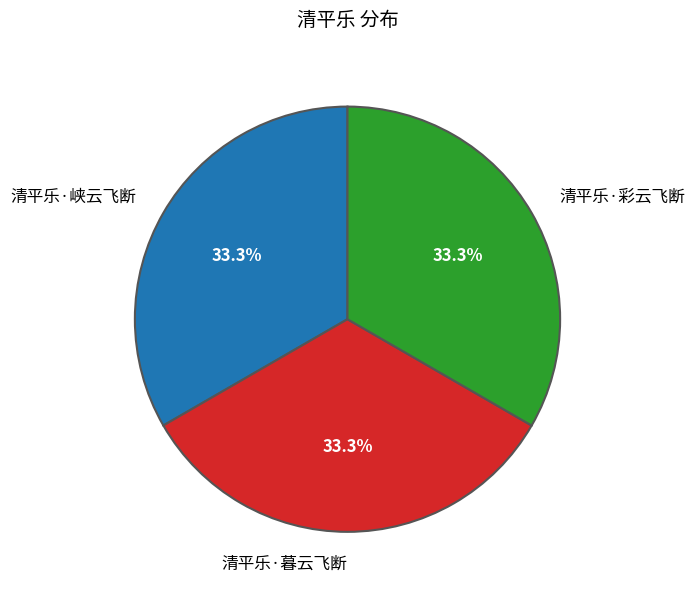

What percentage is the 清平乐·彩云飞断 slice, to the nearest percent?

33%